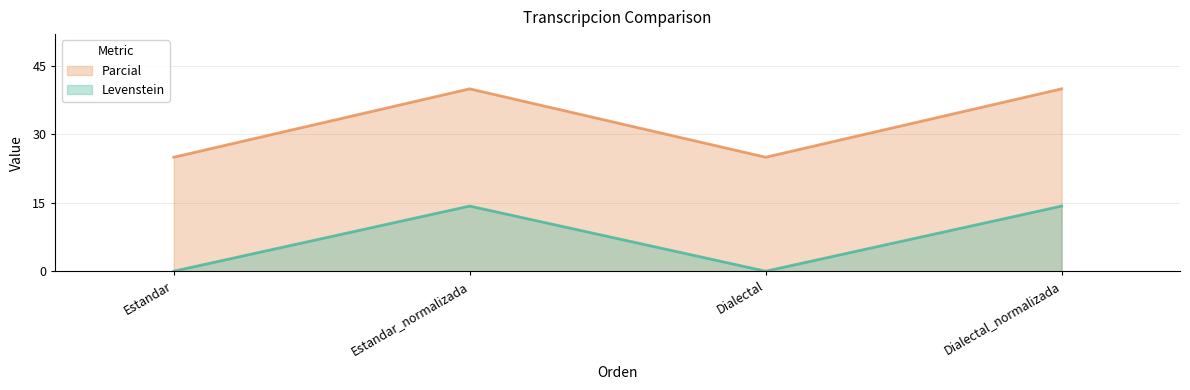

At which label does Parcial reach its minimum?

Estandar